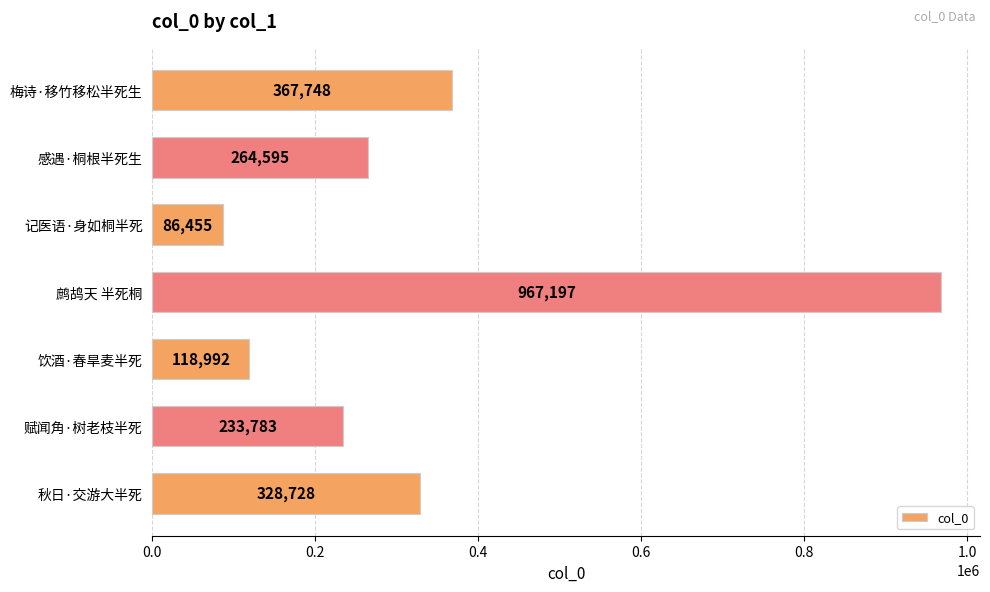

How many data points are less than 264595?

3